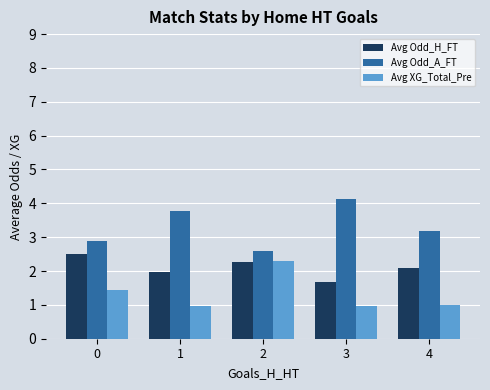

What is the sum of all Avg Odd_H_FT values?

10.5